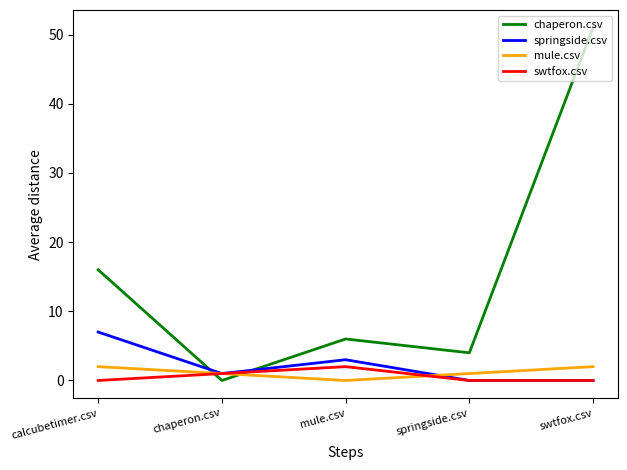

Reading left to right, list all the values displayed in this chart.

chaperon.csv: calcubetimer.csv=16	chaperon.csv=0	mule.csv=6	springside.csv=4	swtfox.csv=51
springside.csv: calcubetimer.csv=7	chaperon.csv=1	mule.csv=3	springside.csv=0	swtfox.csv=0
mule.csv: calcubetimer.csv=2	chaperon.csv=1	mule.csv=0	springside.csv=1	swtfox.csv=2
swtfox.csv: calcubetimer.csv=0	chaperon.csv=1	mule.csv=2	springside.csv=0	swtfox.csv=0